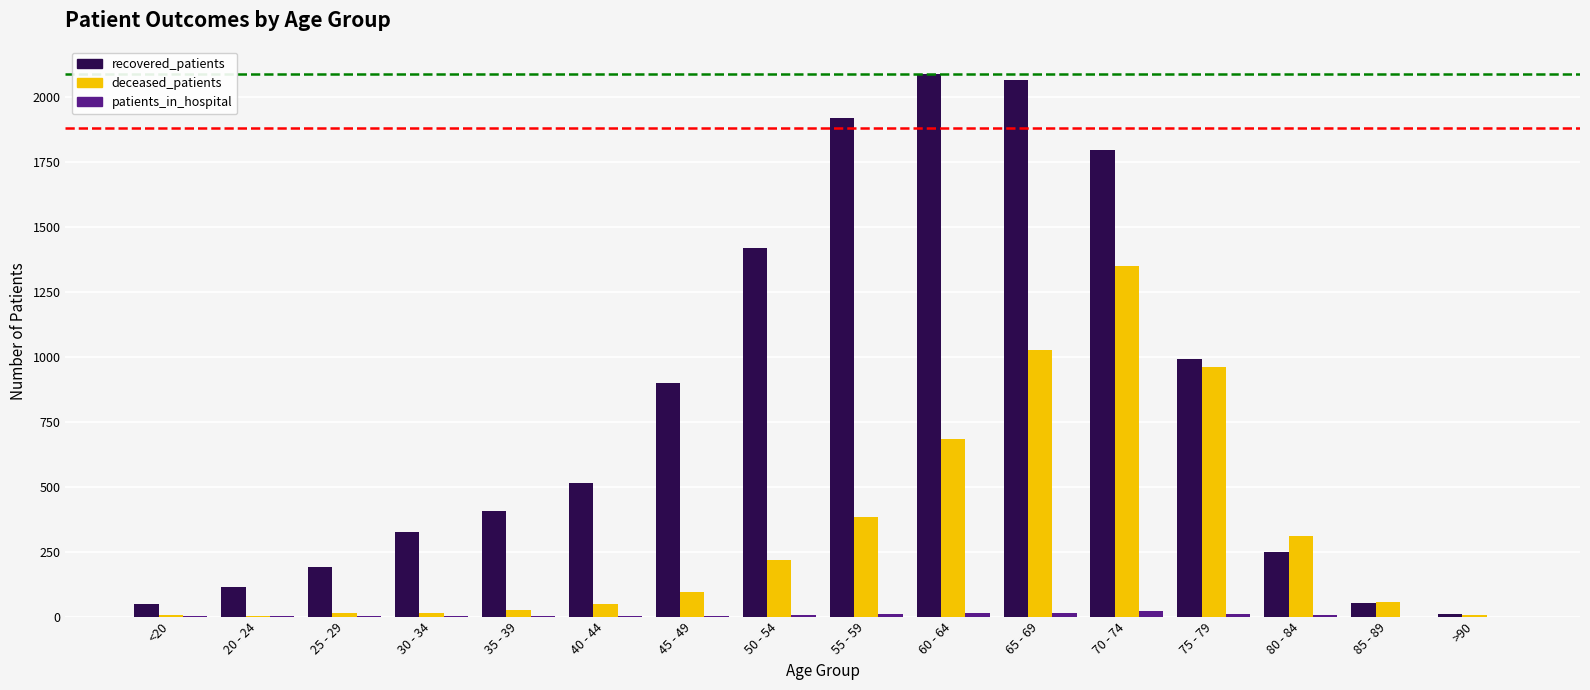

At which label is recovered_patients closest to 1049?

75 - 79